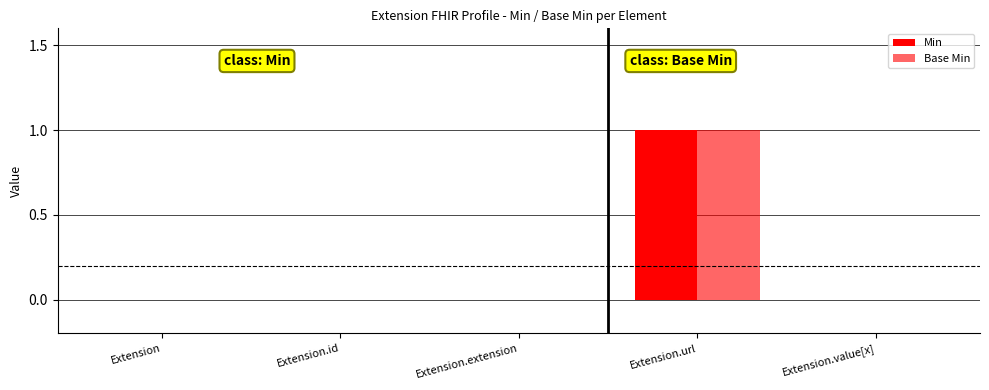

At which category is the sum across all series the highest?

Extension.url